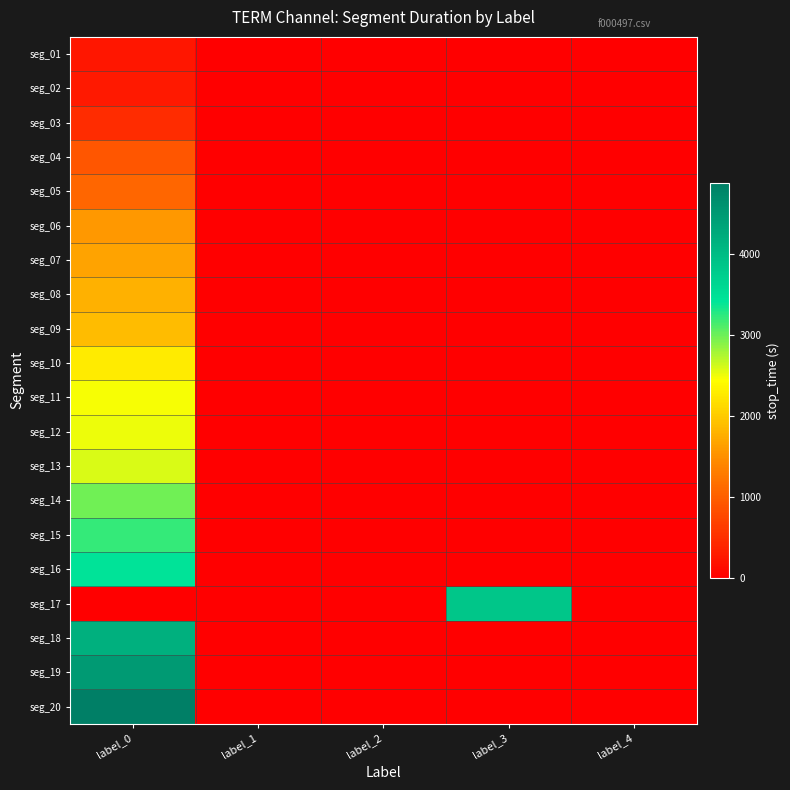

Which series has the widest spread of values?

seg_20